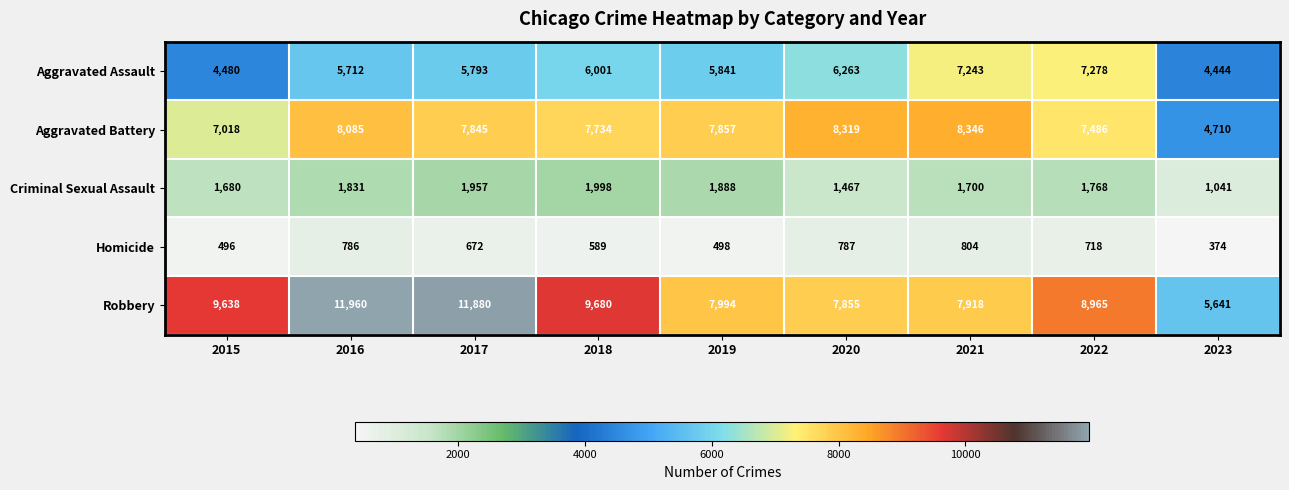

What is the difference between the maximum and minimum values in the Aggravated Battery series?

3636